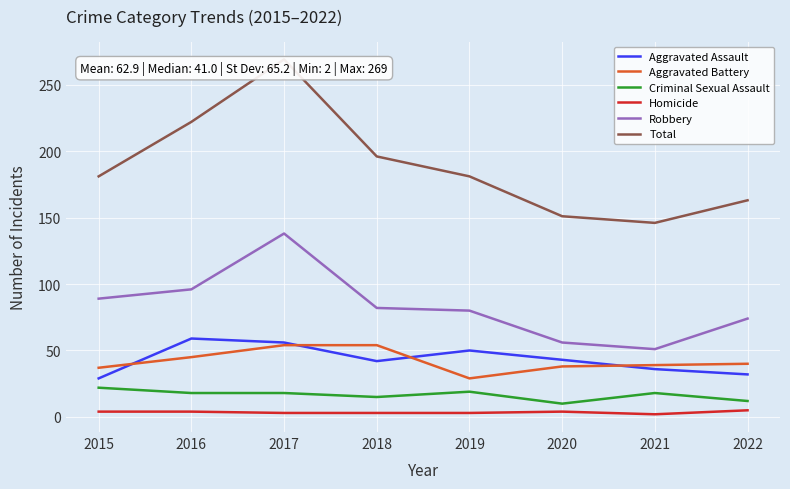

What is the minimum value shown in the chart?

2